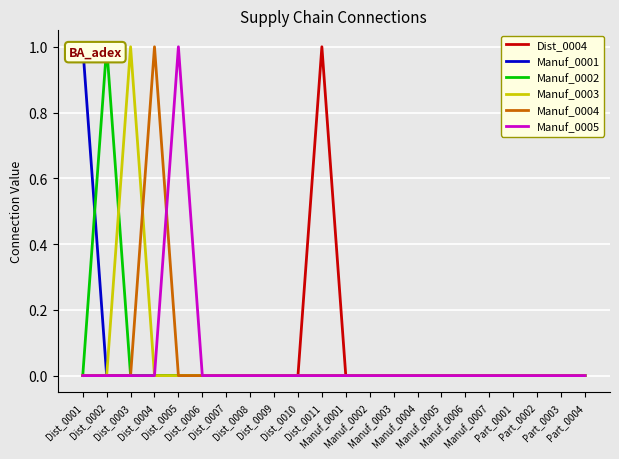

How many interior local peaks does the Manuf_0002 series have?

1